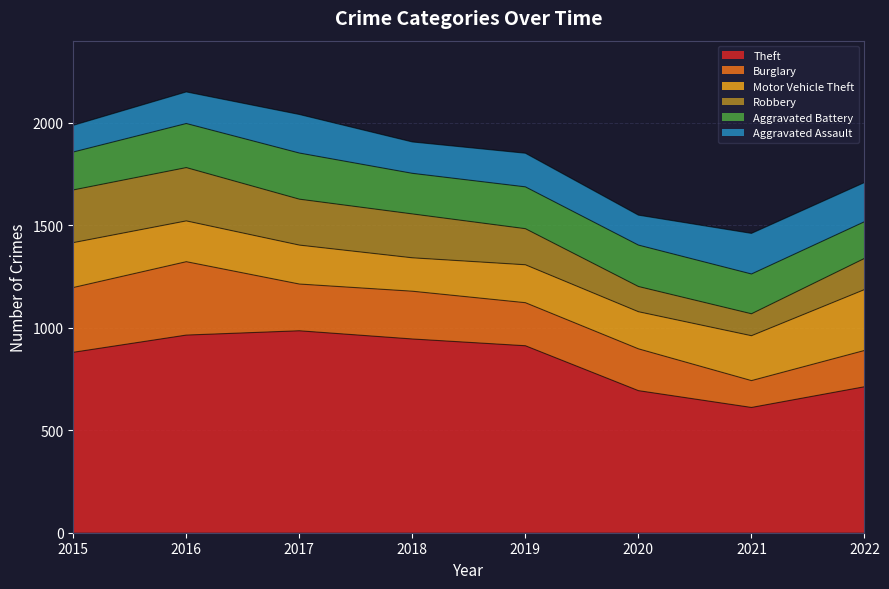

At which category does the chart reach its peak across all series?

2017